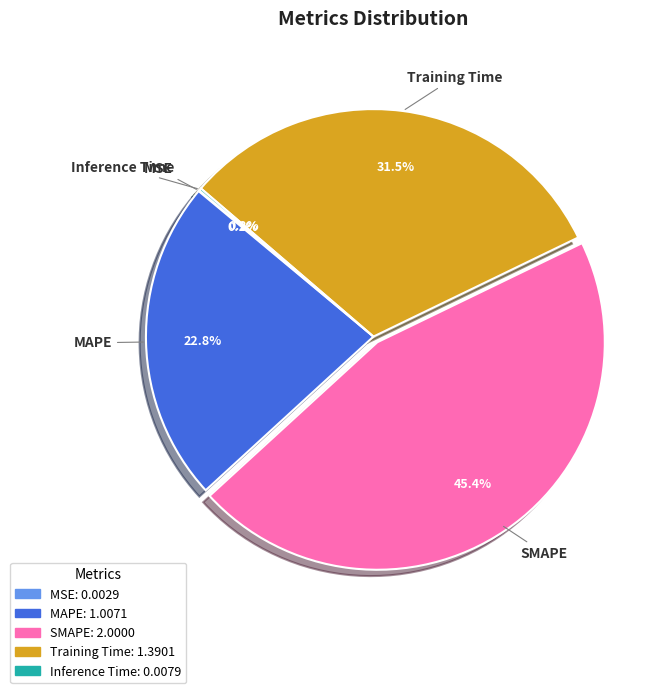

What is the largest slice in the pie chart?

SMAPE